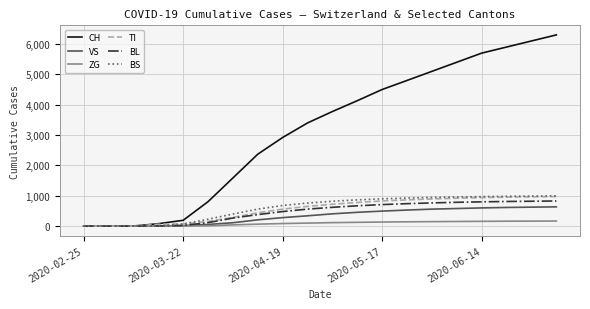

What is the maximum value shown in the chart?

6300